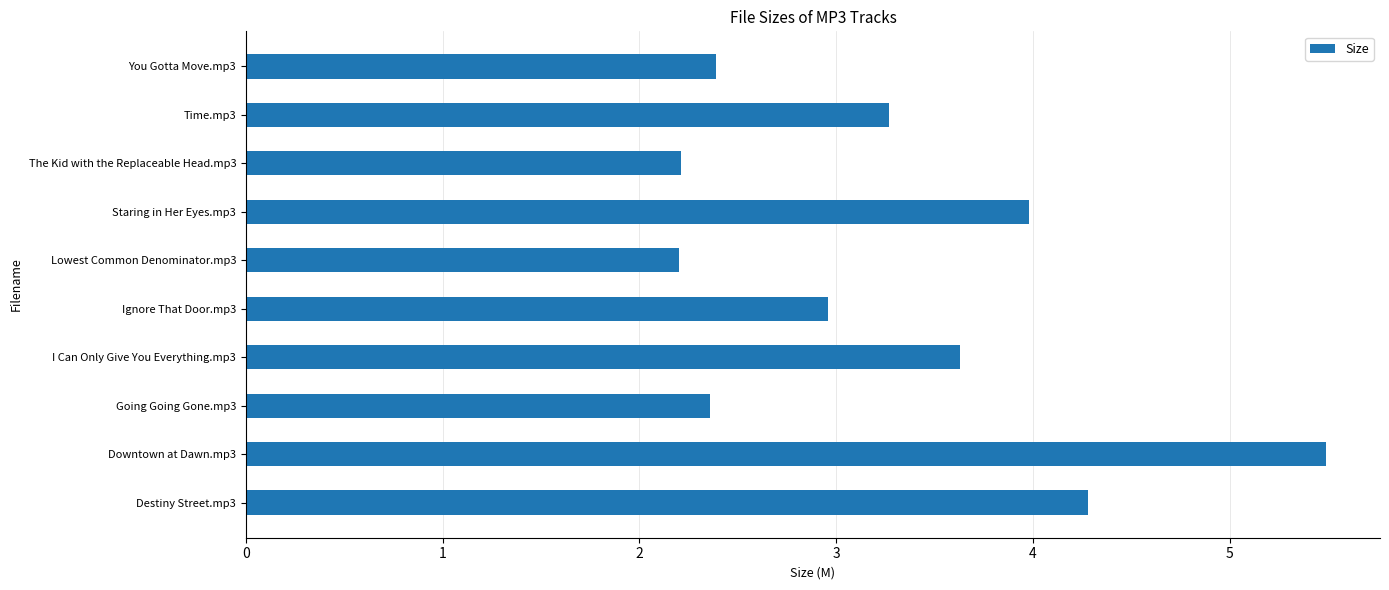

What is the sum of all values?

32.8